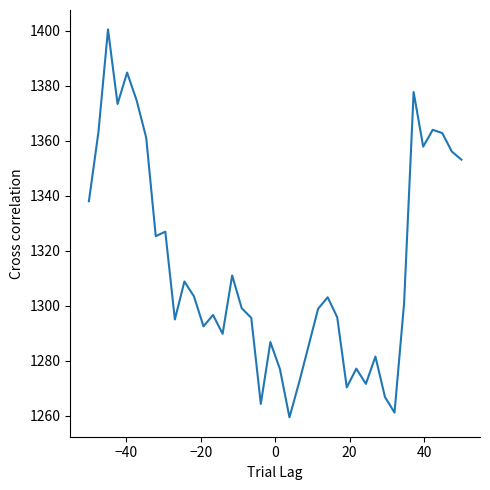

What is the difference between the maximum and minimum values?

141.0